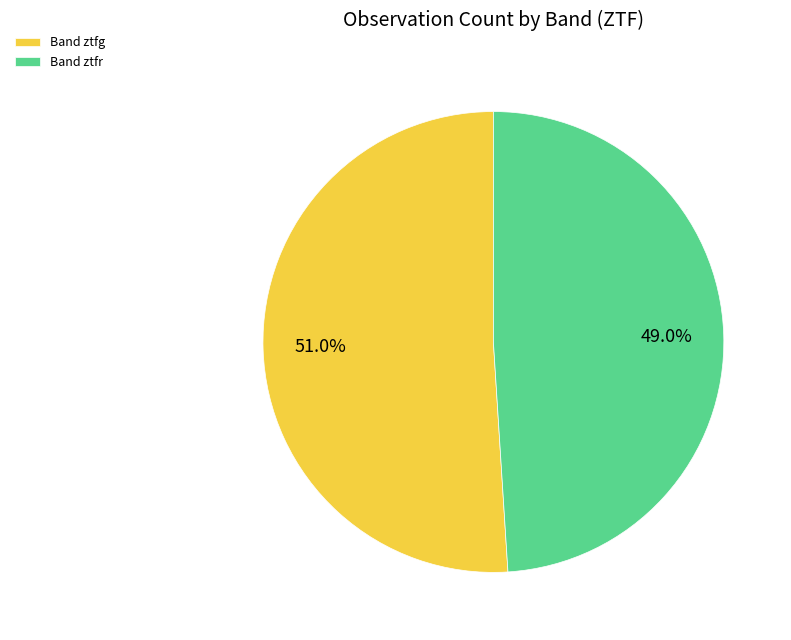

Approximately how many times larger is the value at Band ztfg compared to Band ztfr?

1.0